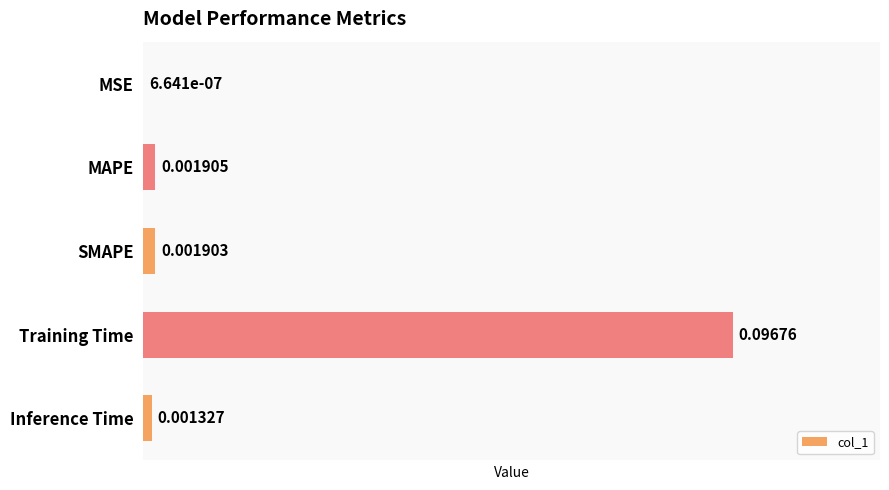

Does the chart contain stacked bars?

No